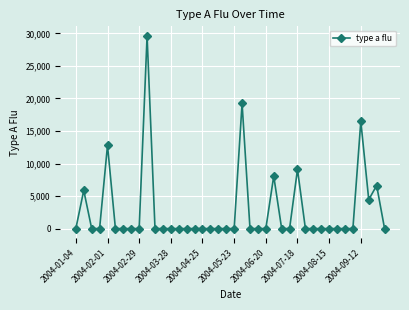

What is the sum of all values?

112255.4